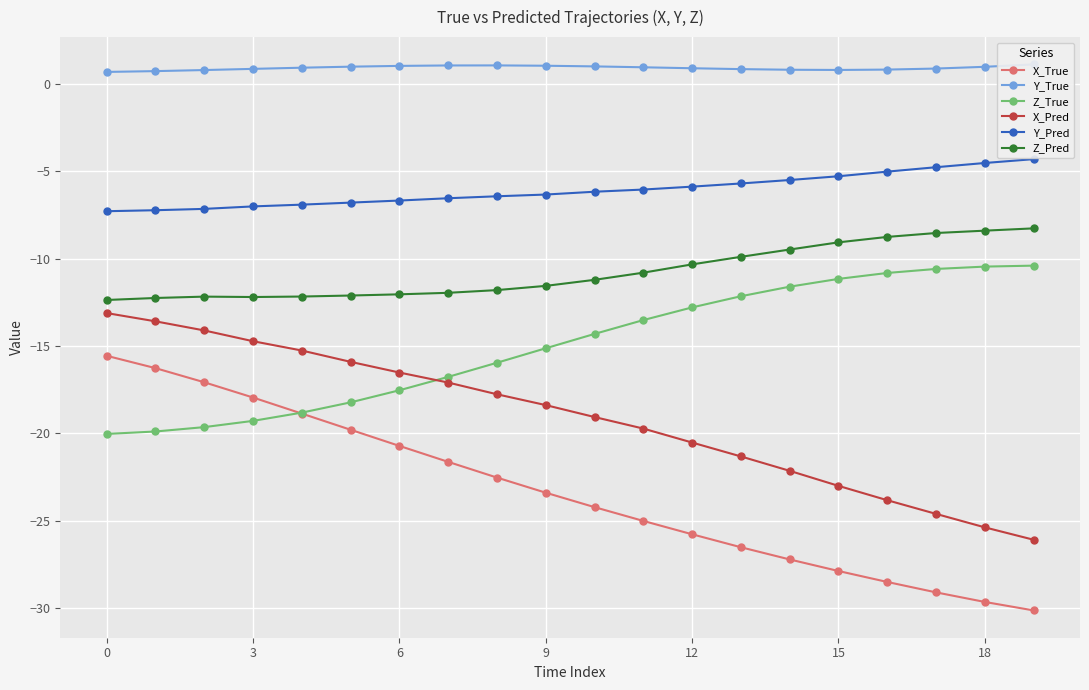

Is it true that Z_Pred equals -8.8 at 16?

True